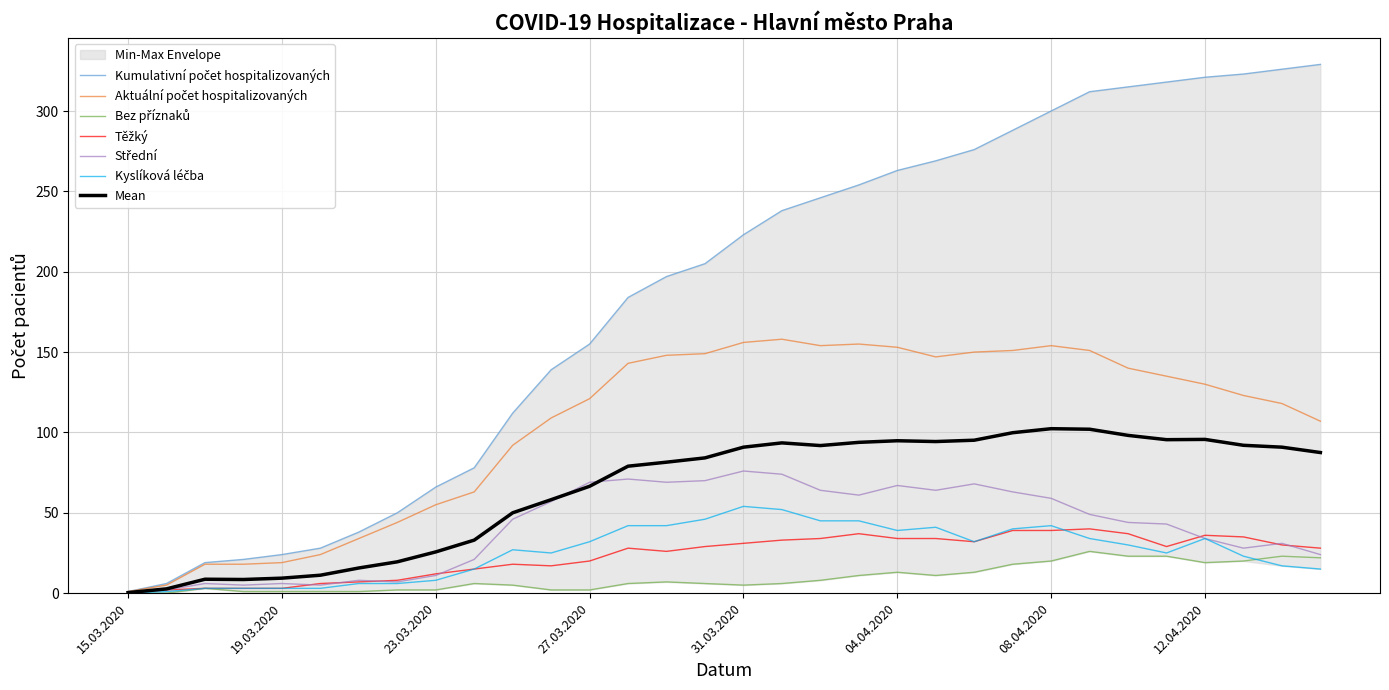

At how many categories does at least one series exceed 169?

19